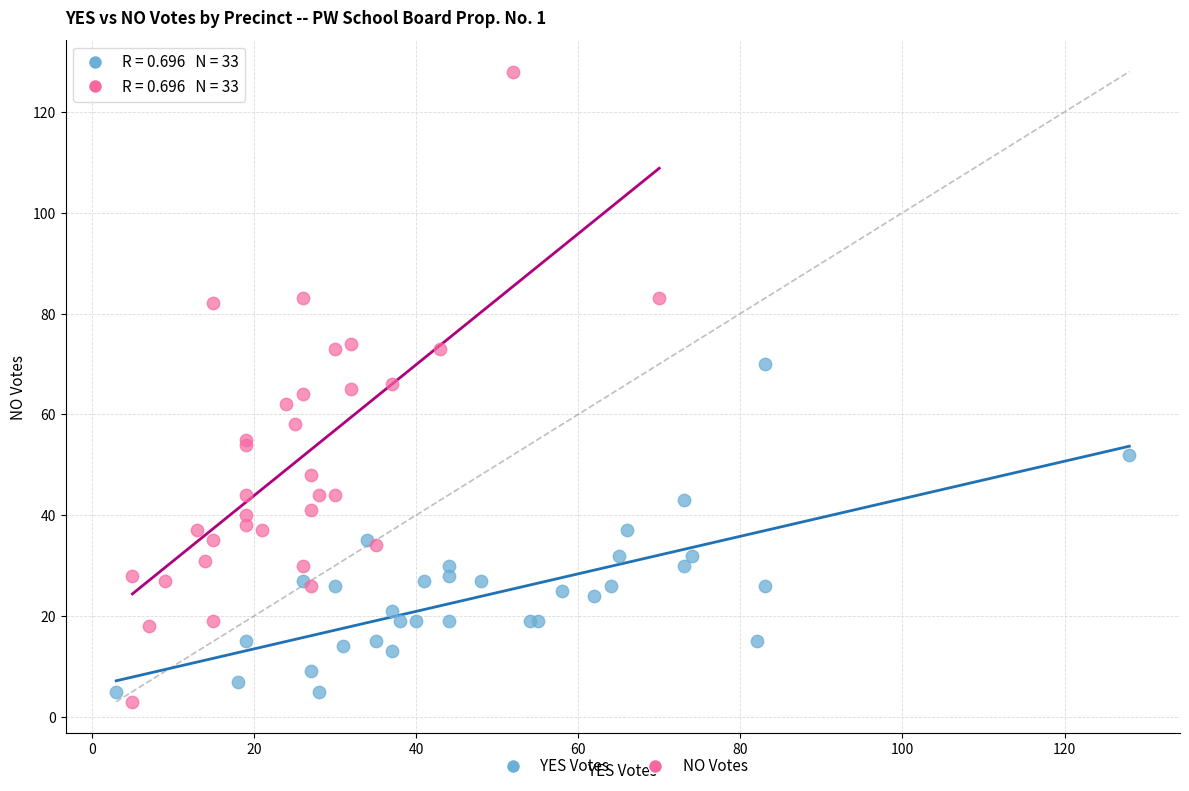

What are all the series names shown in the legend?

YES Votes, NO Votes